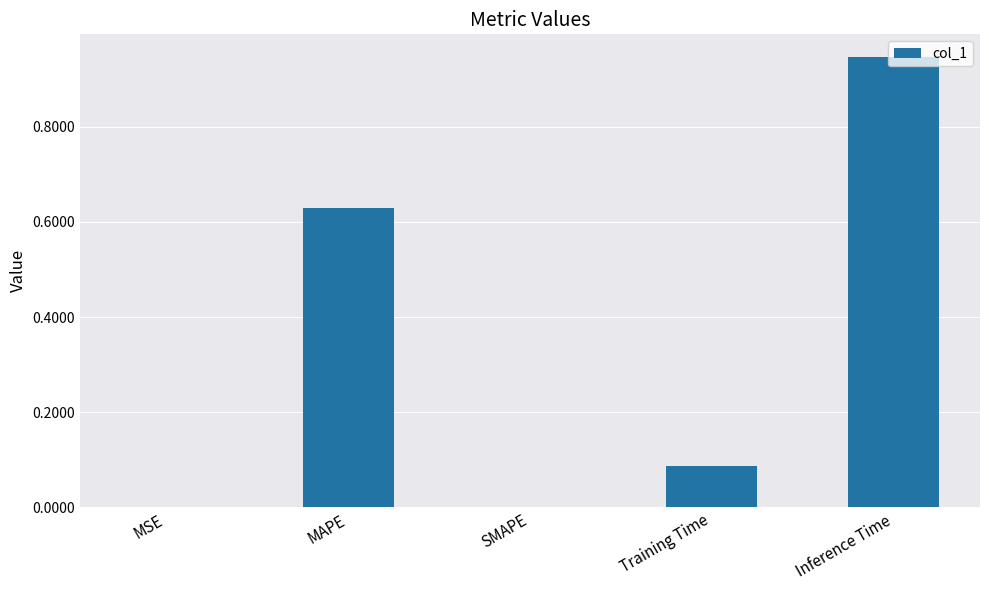

True or false: the data shows 0.0 at MSE.

True